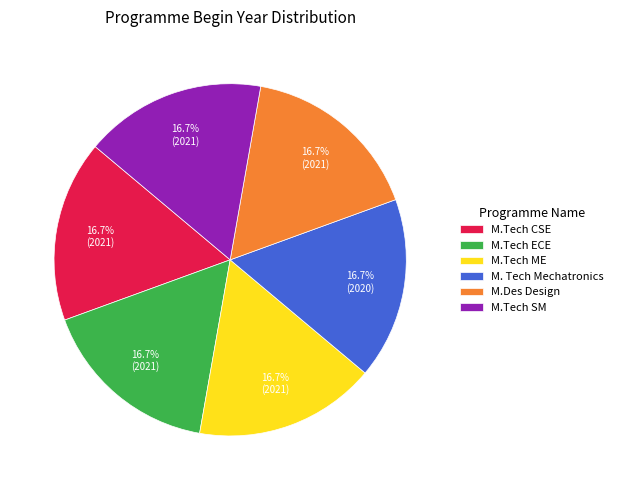

What percentage is the M.Tech ME slice, to the nearest percent?

17%